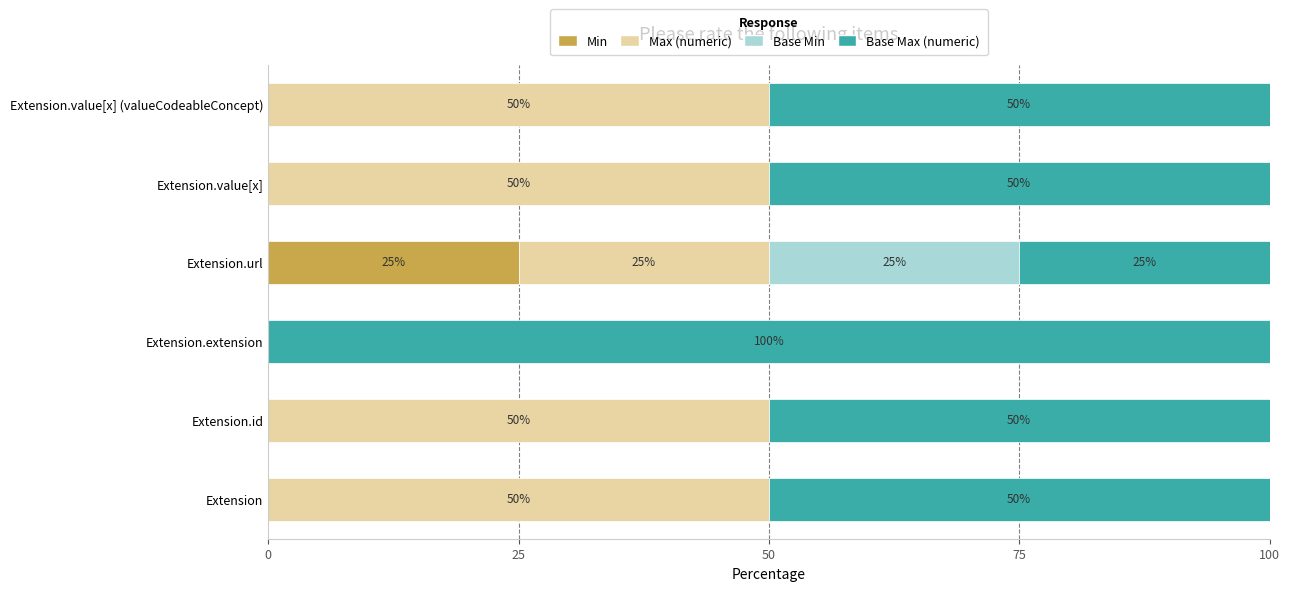

What is the total value across all series at Extension.id?

100